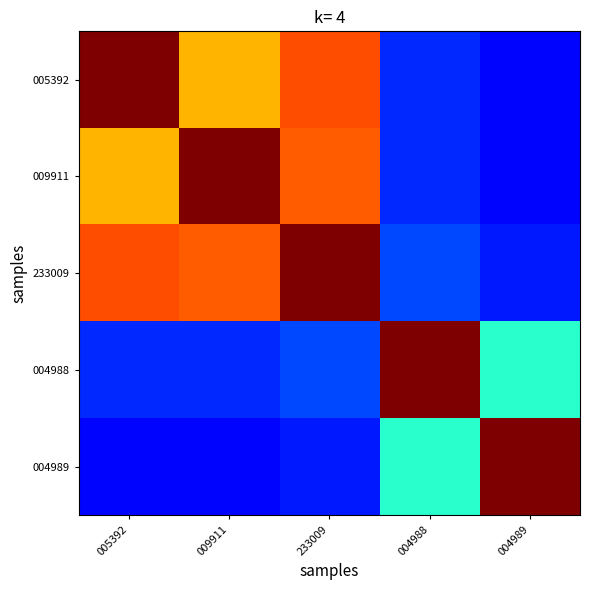

What is the spread (max minus min) of values at 009911?

0.9